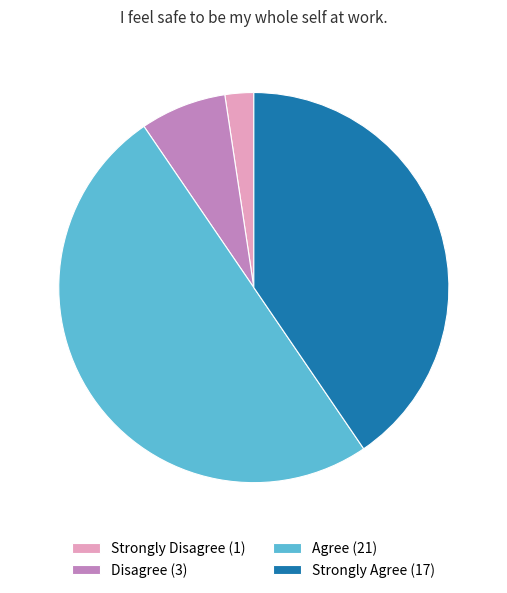

Does Strongly Agree (17) represent more than half of the total?

No